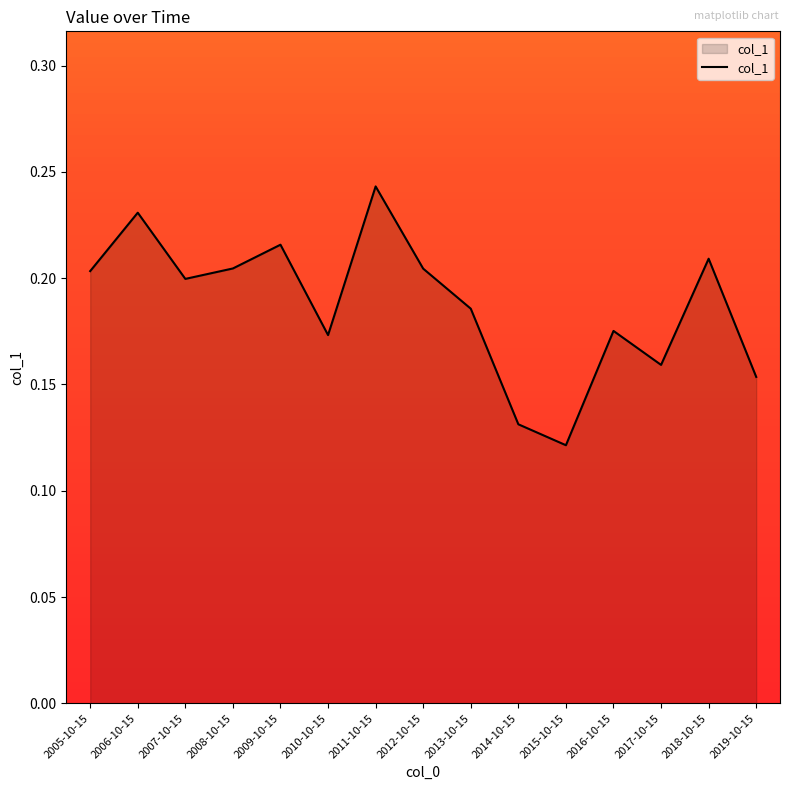

How many values are between 0 and 1?

15